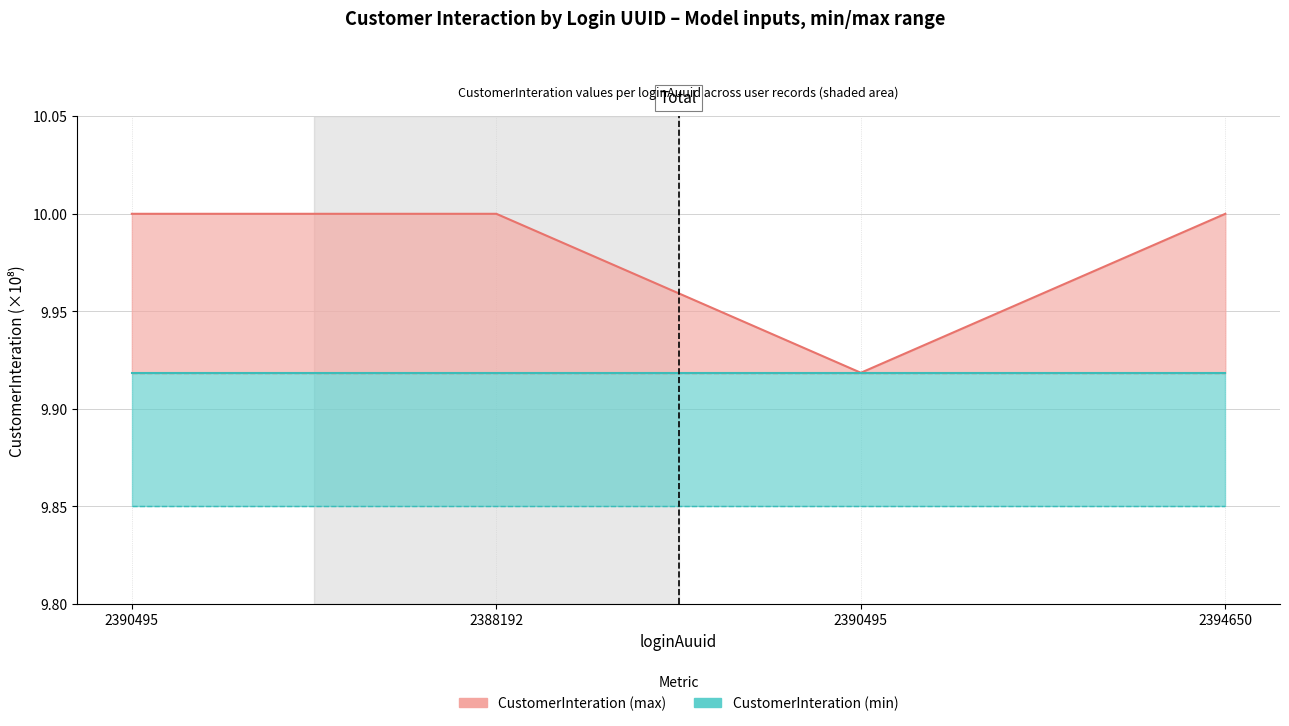

What is the value of the 4th point from the left?

10.0